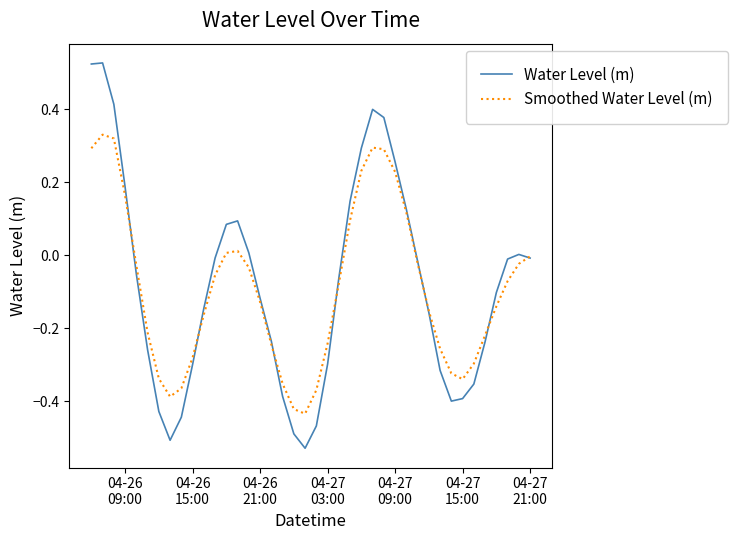

What are all the series names shown in the legend?

Water Level (m), Smoothed Water Level (m)